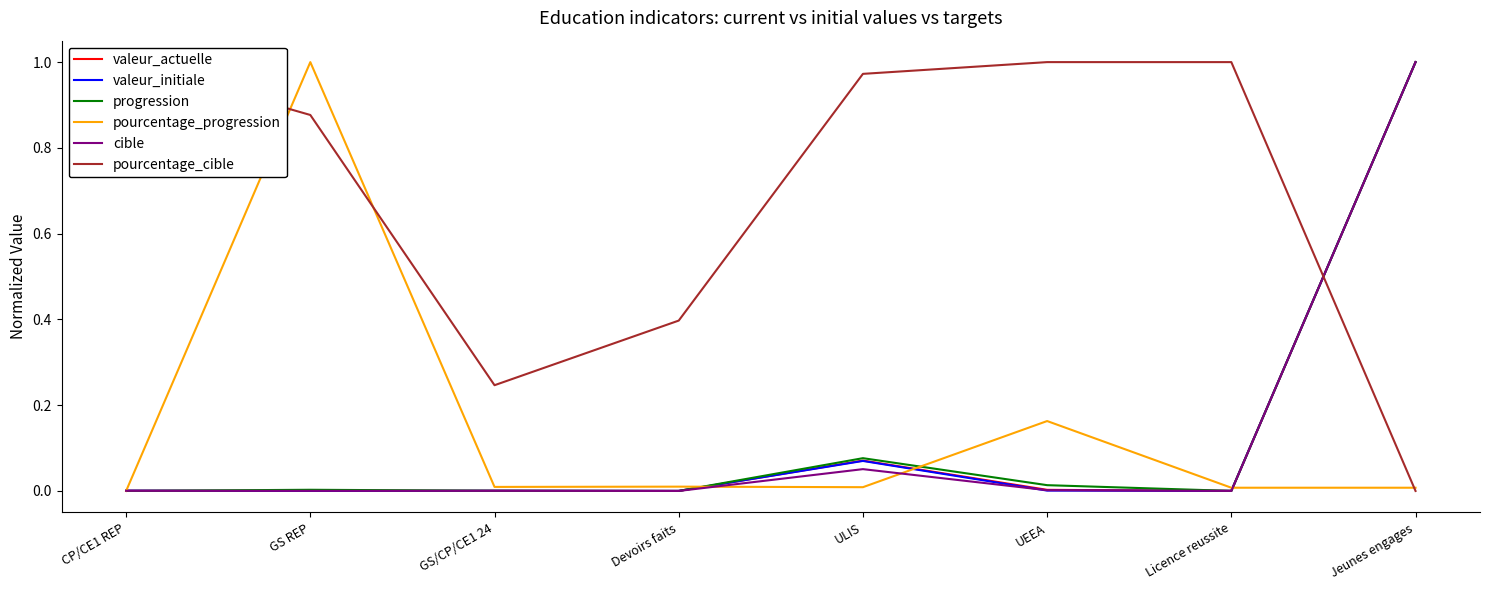

Does the chart display data point markers on the line(s)?

No